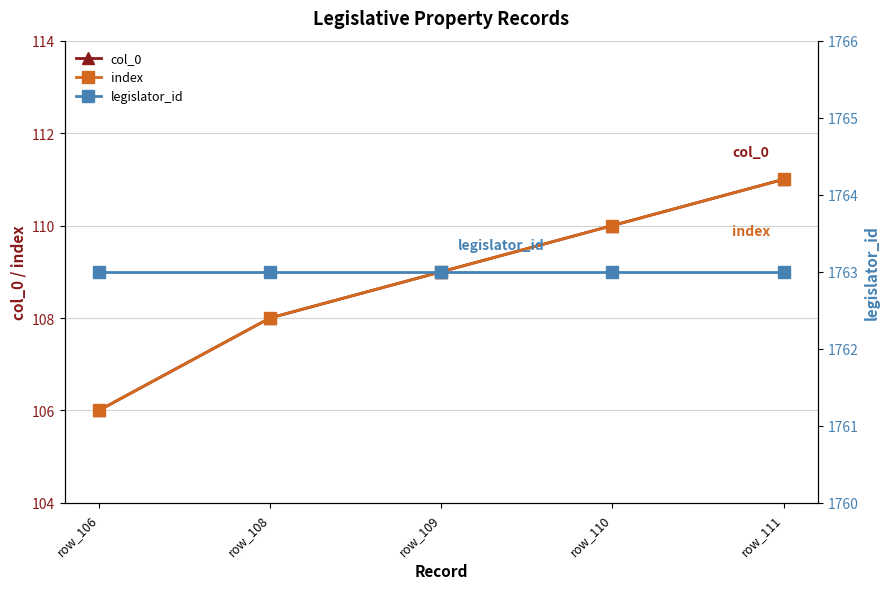

True or false: col_0 and legislator_id cross at least once.

False